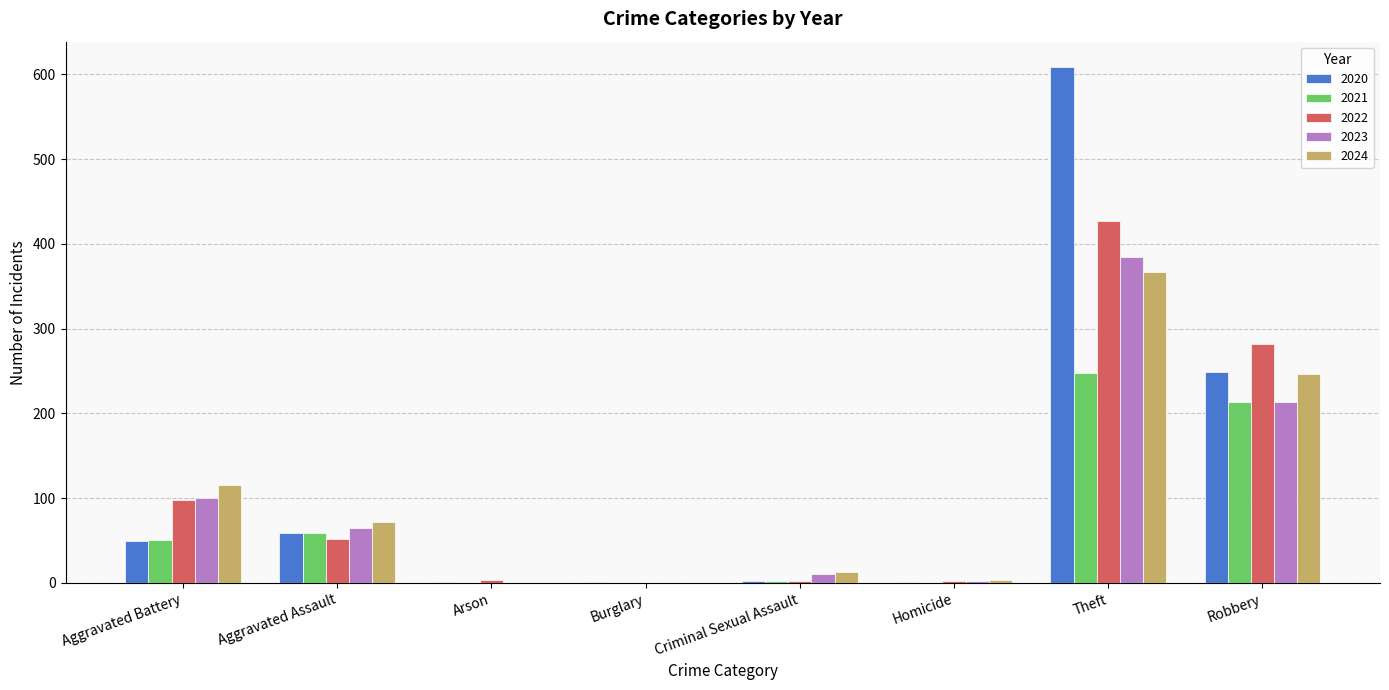

Which category has the highest value in the 2024 series?

Theft